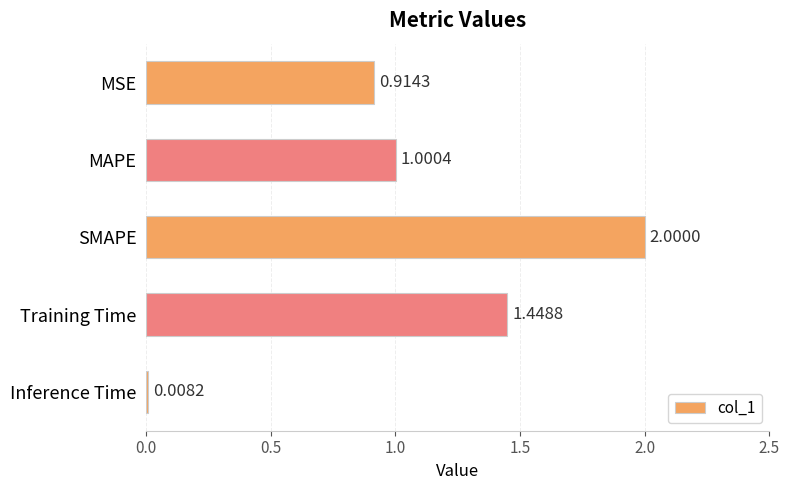

Which label corresponds to the largest value in the chart?

SMAPE